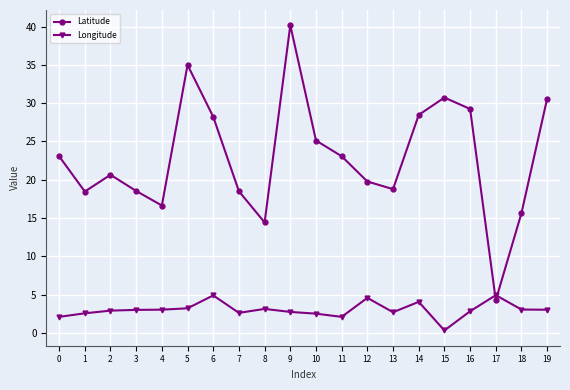

How many lines are shown in the chart?

2